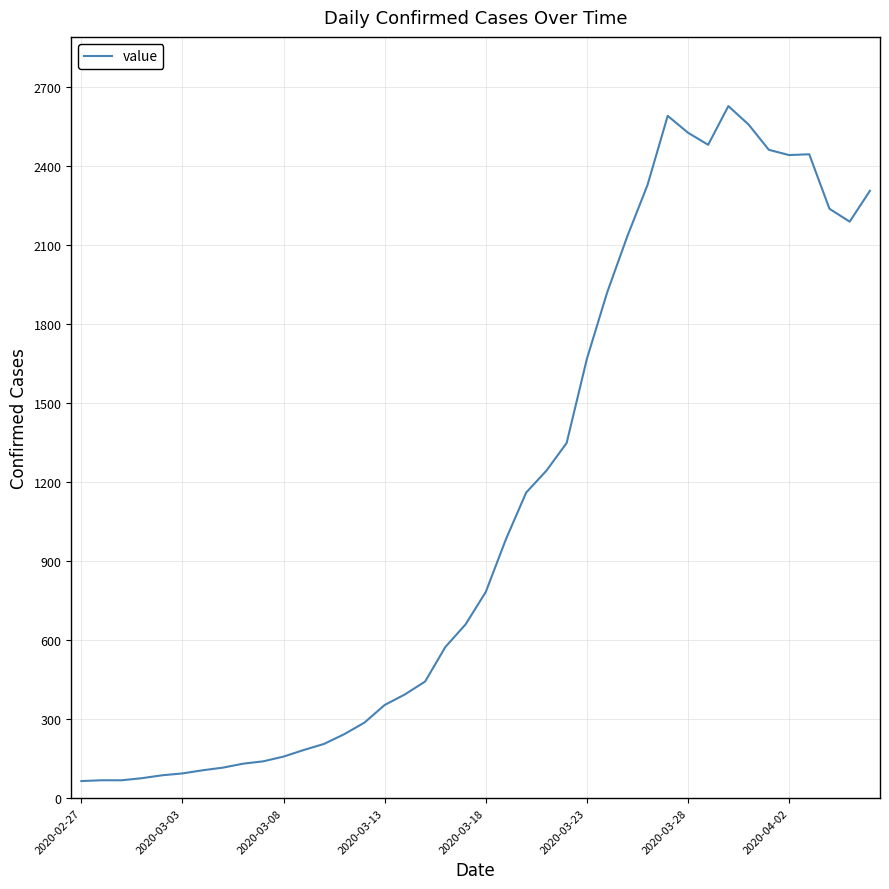

What is the minimum value shown in the chart?

65